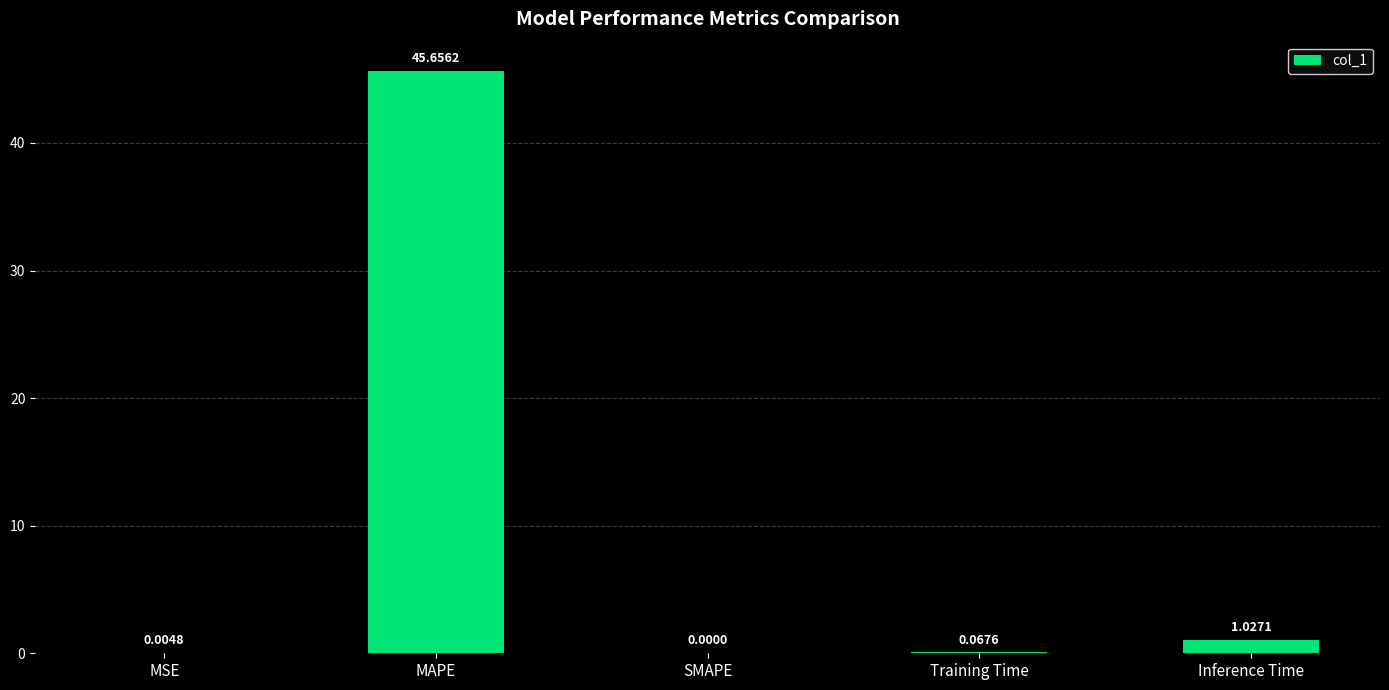

The value at SMAPE is -26.0. True or false?

False